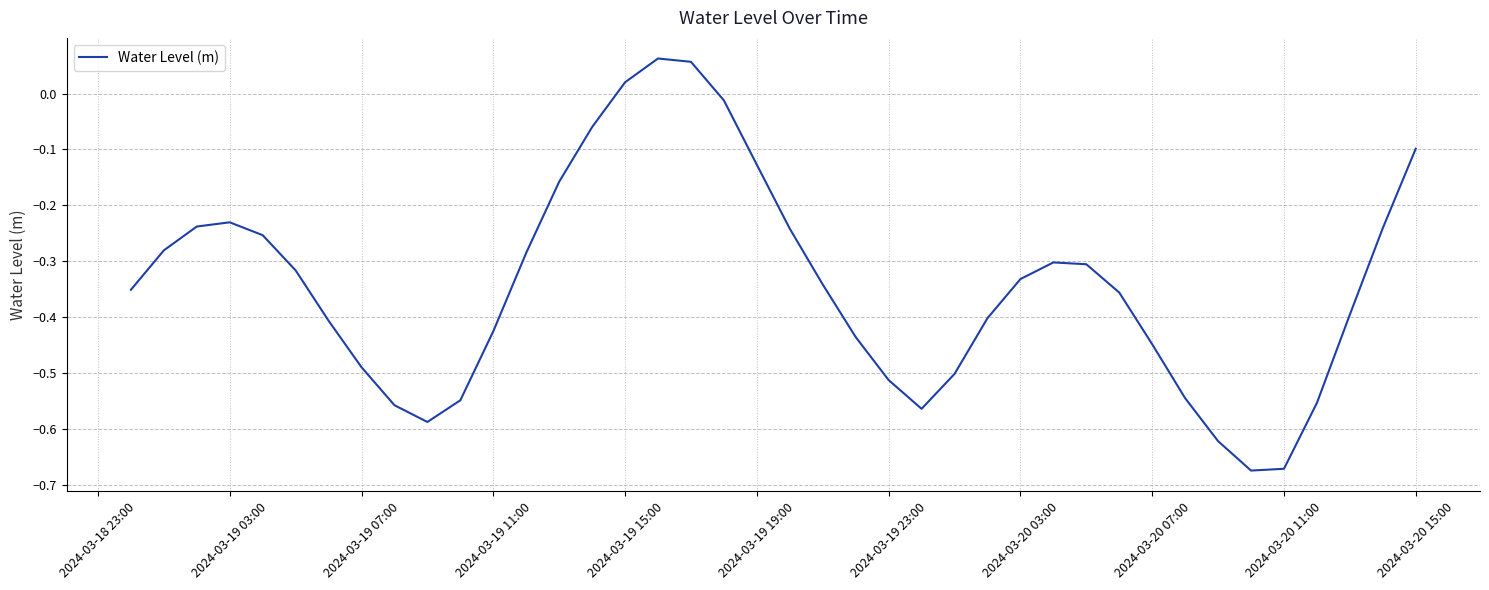

What is the difference between the maximum and minimum values?

0.7